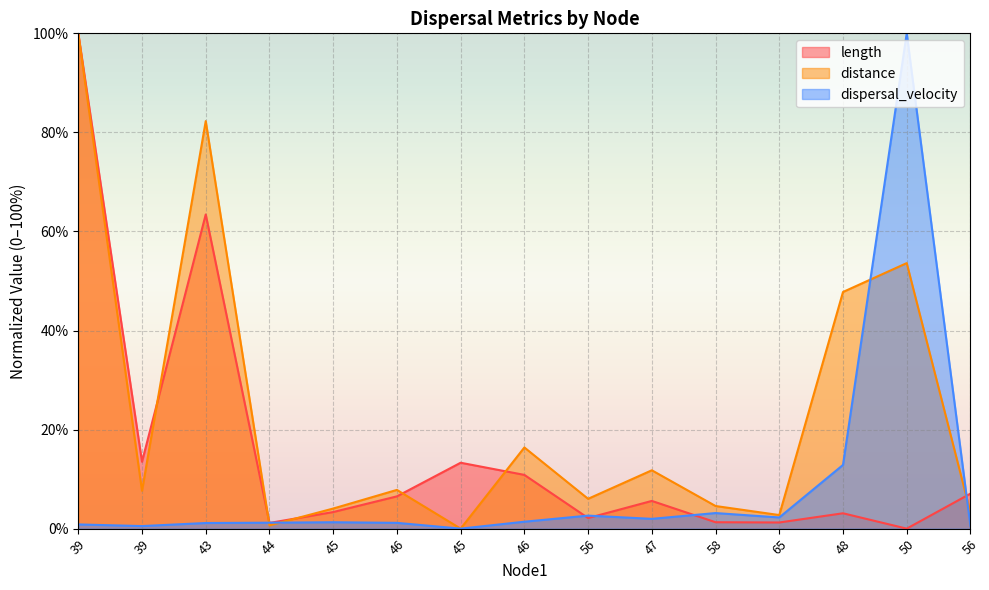

True or false: length has more than 0 interior local peaks.

True